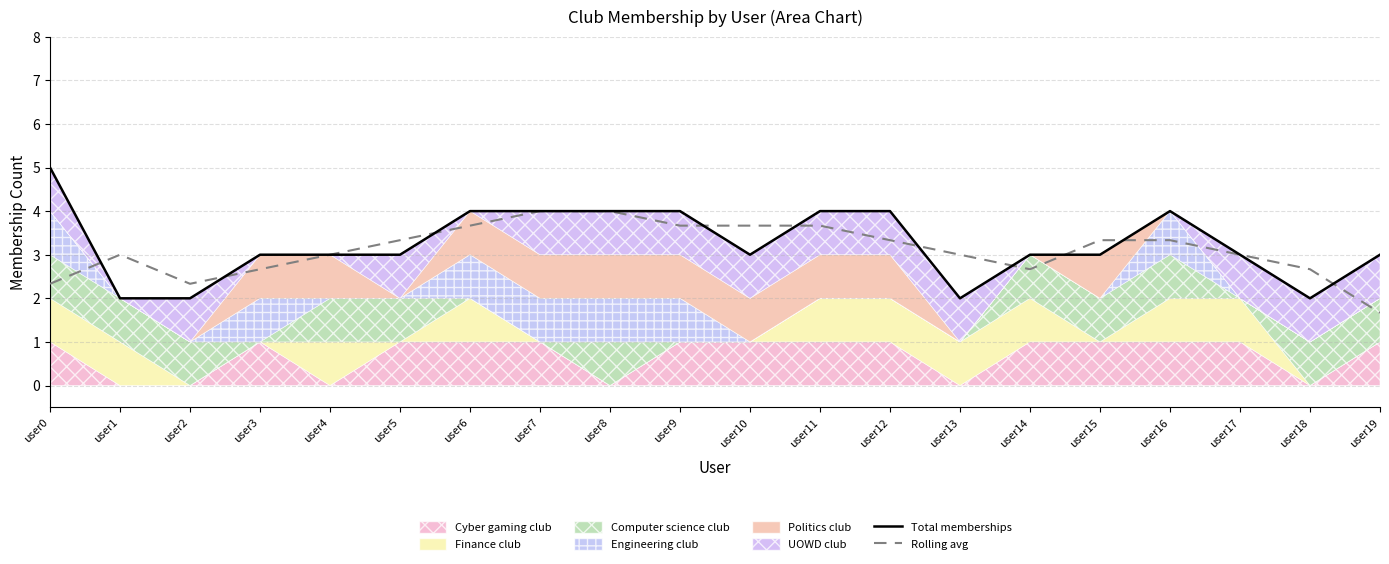

What is the total value across all series at user14?

5.7